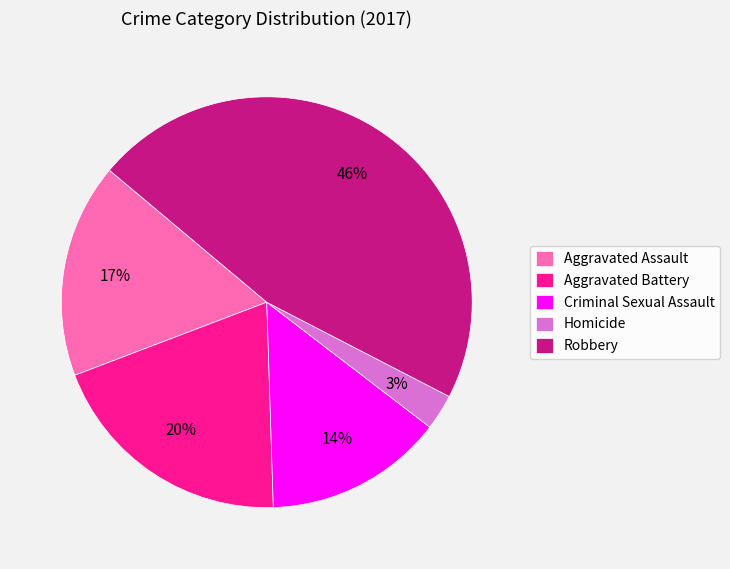

To the nearest percent, what percentage of the pie is Robbery?

46%